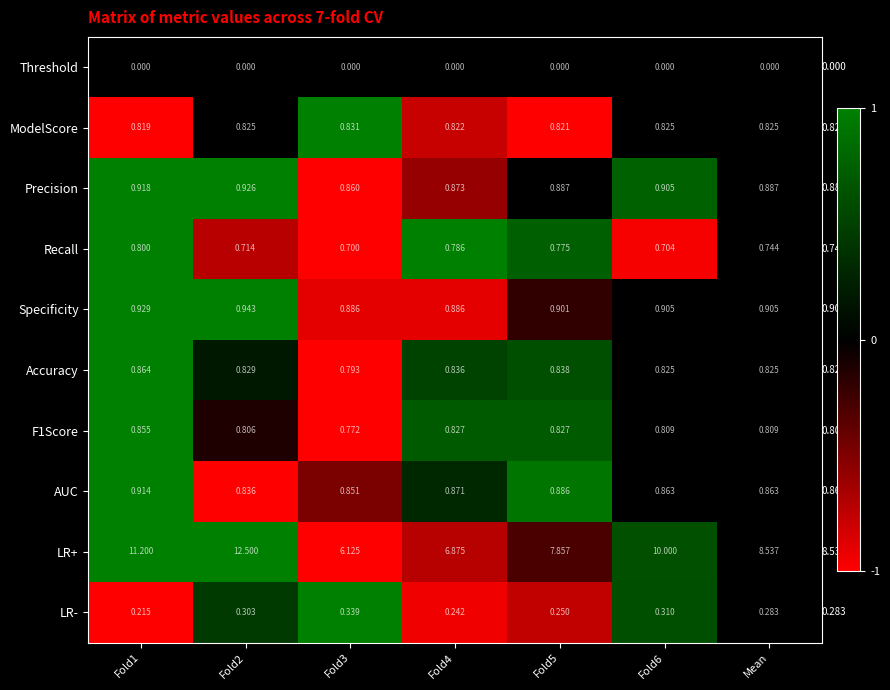

Is the value of Precision at Fold4 greater than the value of Recall at Fold4?

Yes